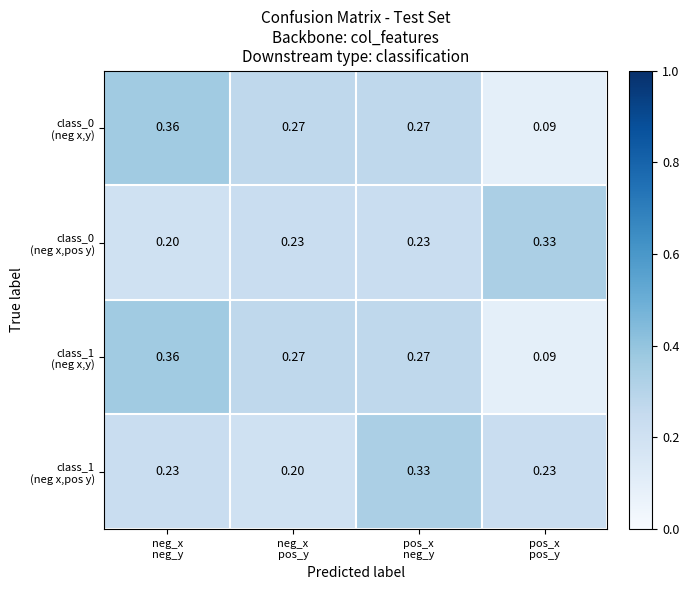

Count the number of data series in this chart.

4